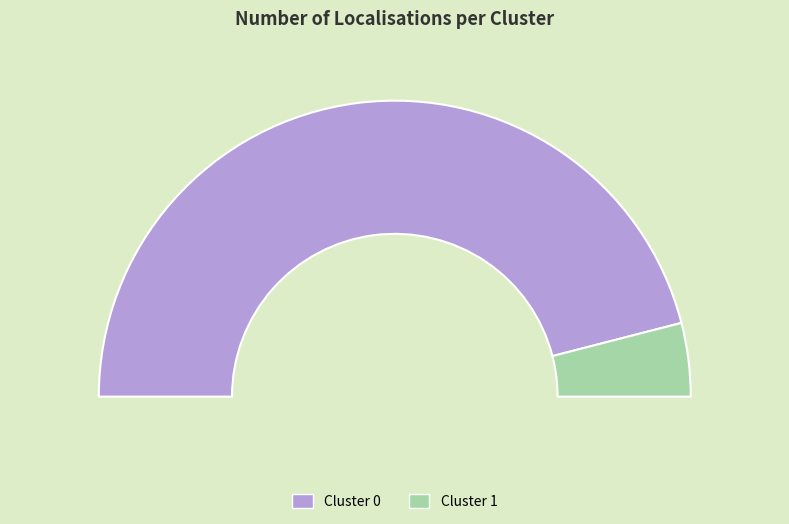

Is there a majority slice in this chart?

Yes